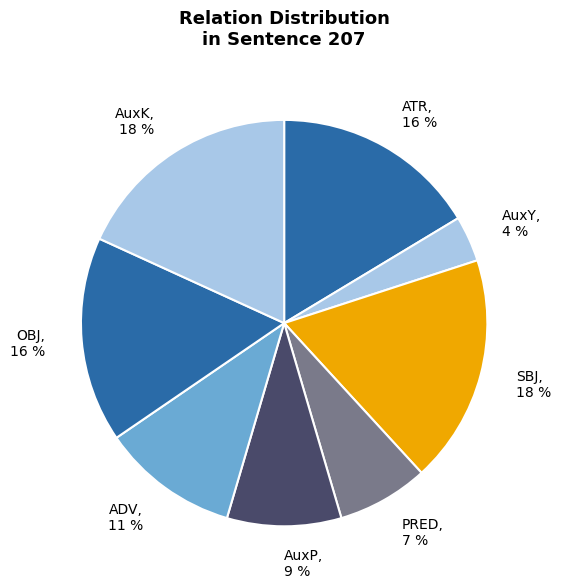

Count the number of slices in the pie.

8